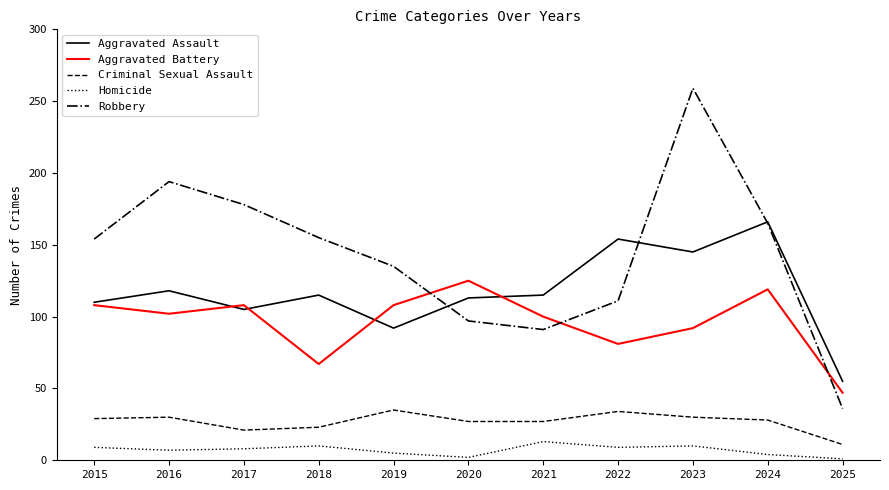

True or false: Homicide and Aggravated Battery cross at least once.

False